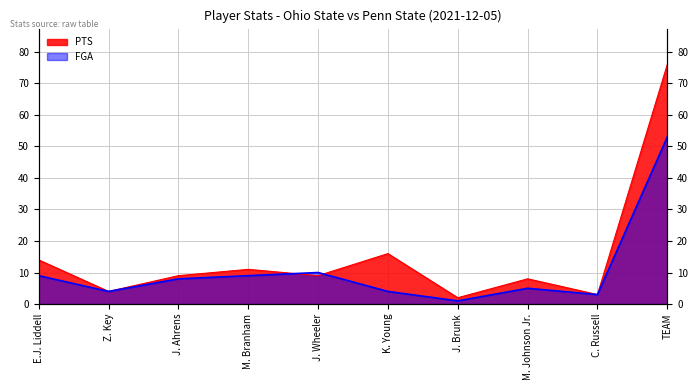

In FGA, how many points are lower than both neighbors (excluding endpoints)?

3